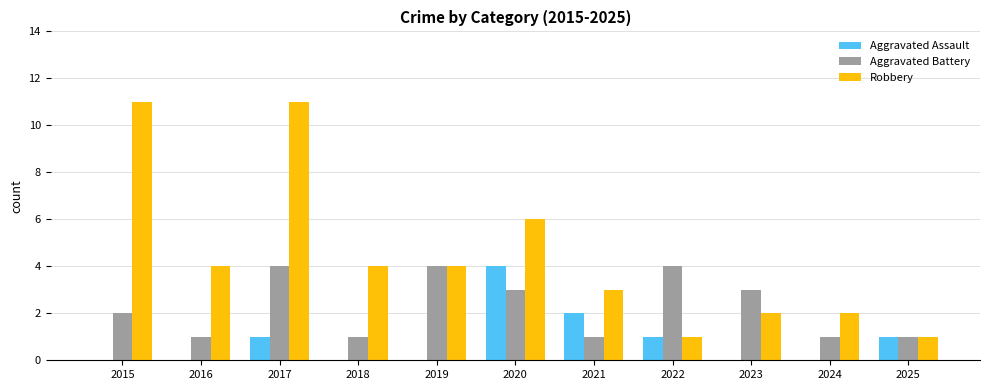

Count the Robbery values in the range 2 to 6.

7